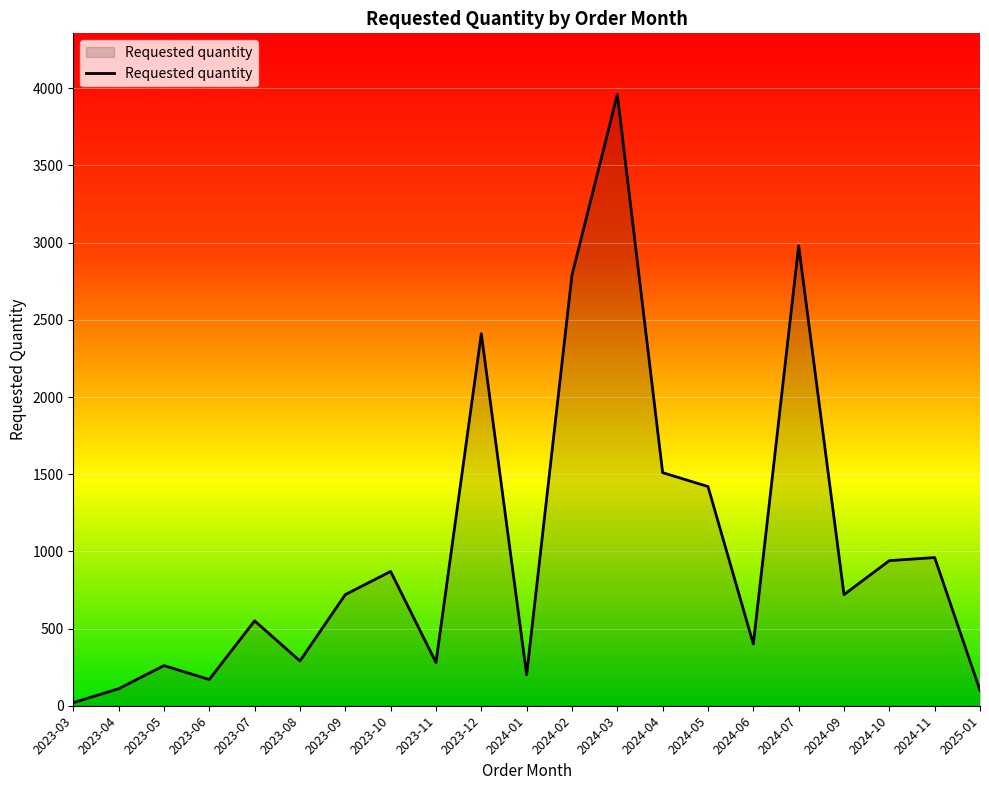

Between 2024-02 and 2023-12, which is larger?

2024-02